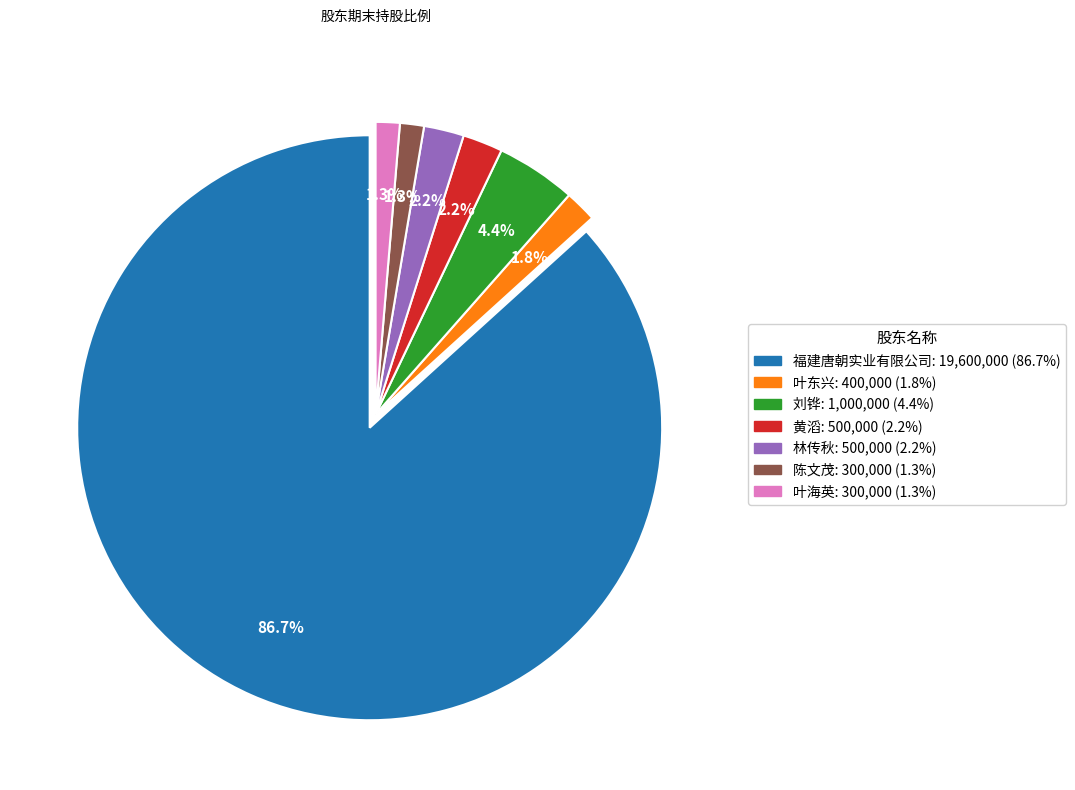

To the nearest percent, what is the average slice percentage?

14%